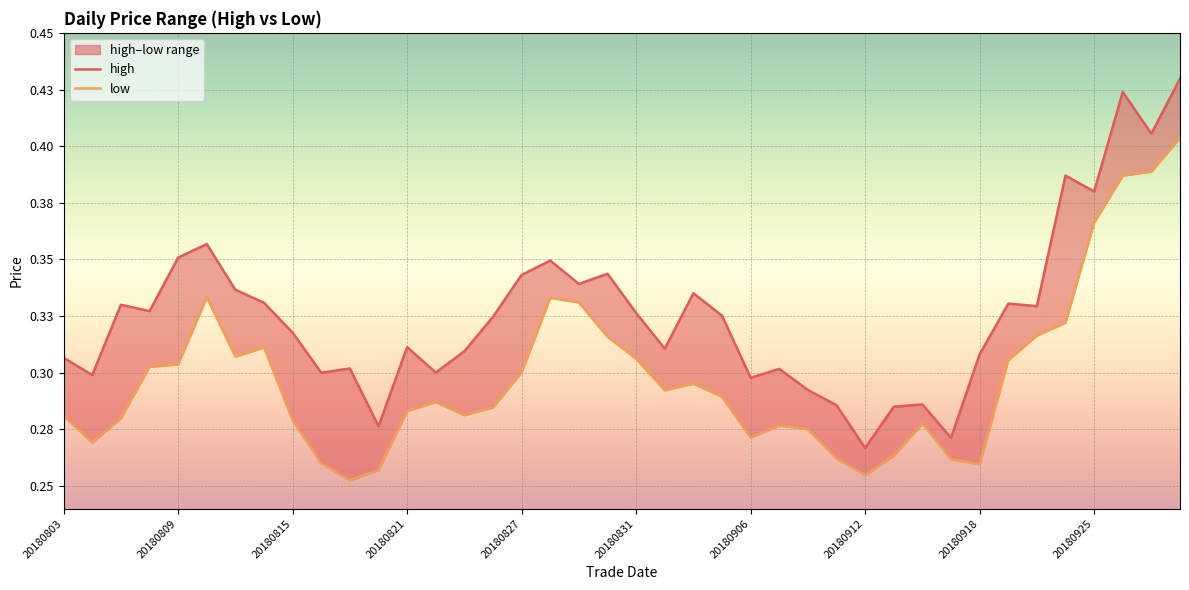

At which label is low closest to 0?

20180817